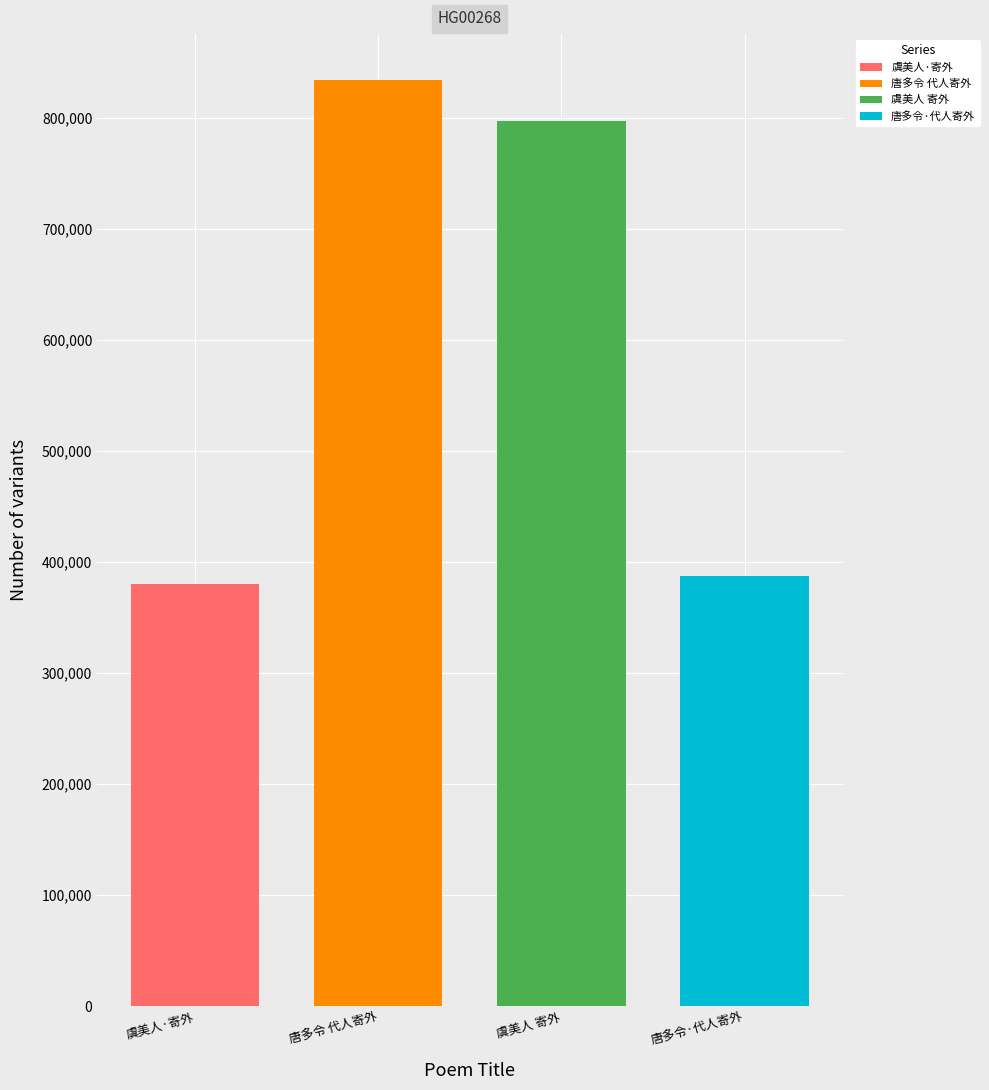

What is the lowest value of the 虞美人·寄外 series?

380189